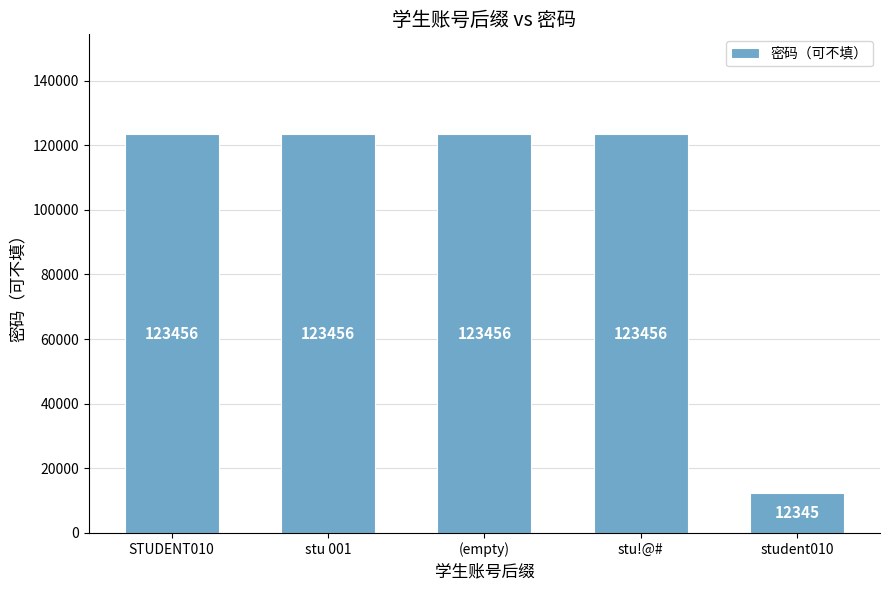

What is the sum of the values at (empty) and stu 001?

246912